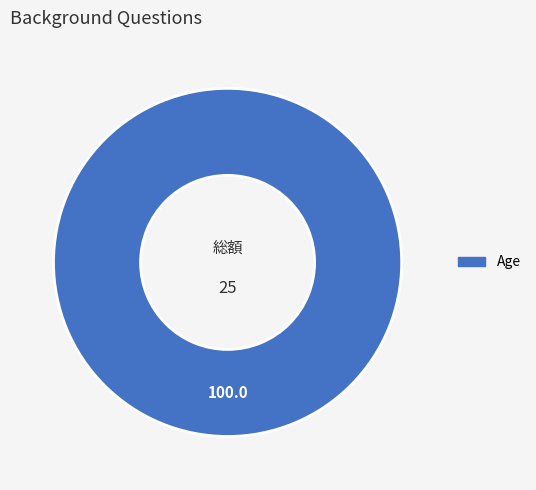

Does any single category account for the majority?

Yes